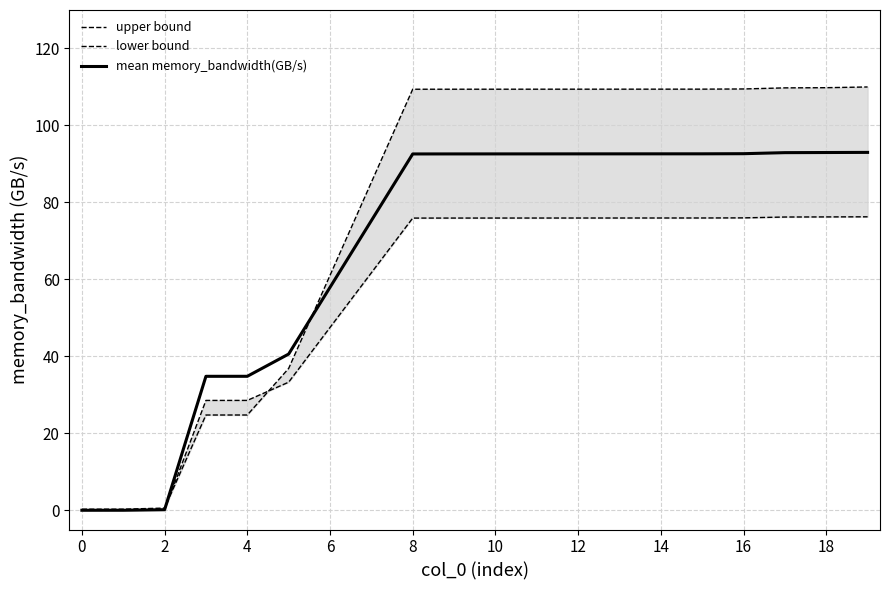

The mean memory_bandwidth(GB/s) series shows 0.0 at 0. True or false?

True